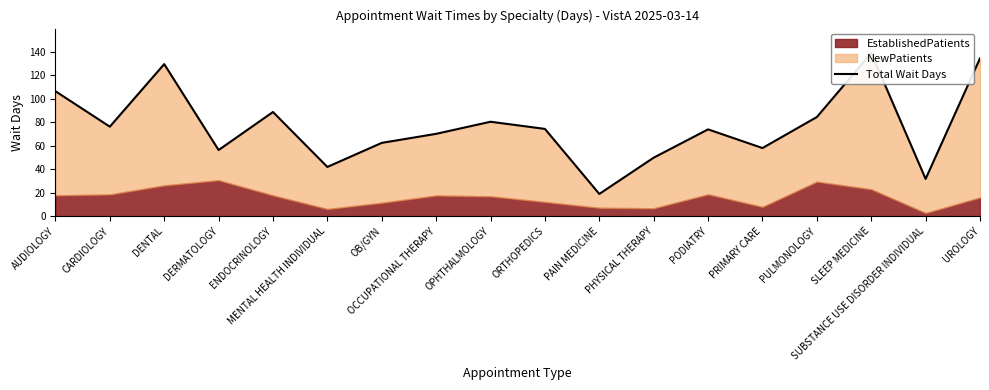

Which has a higher value, PRIMARY CARE or AUDIOLOGY?

AUDIOLOGY